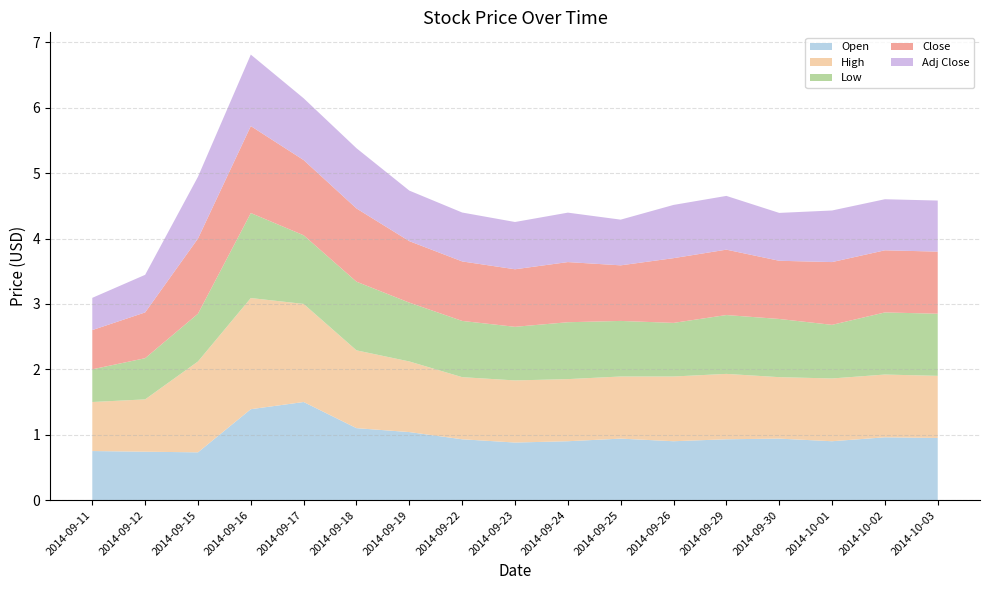

Reading left to right, transcribe all the data shown in this chart.

Open: 0.8	0.7	0.7	1.4	1.5	1.1	1.0	0.9	0.9	0.9	0.9	0.9	0.9	0.9	0.9	1.0	0.9
High: 0.8	0.8	1.4	1.7	1.5	1.2	1.1	0.9	0.9	0.9	0.9	1.0	1.0	0.9	1.0	1.0	0.9
Low: 0.5	0.6	0.7	1.3	1.1	1.1	0.9	0.9	0.8	0.9	0.8	0.8	0.9	0.9	0.8	0.9	0.9
Close: 0.6	0.7	1.1	1.3	1.1	1.1	0.9	0.9	0.9	0.9	0.8	1.0	1.0	0.9	1.0	0.9	0.9
Adj Close: 0.5	0.6	0.9	1.1	0.9	0.9	0.8	0.7	0.7	0.8	0.7	0.8	0.8	0.7	0.8	0.8	0.8